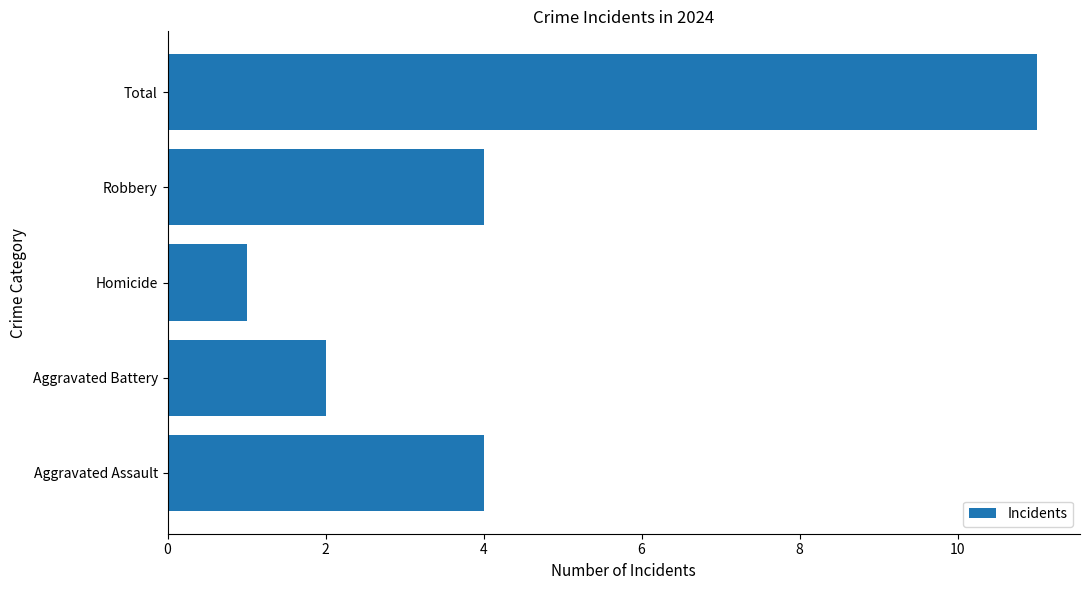

Is it true that the value at Aggravated Assault is 4?

True